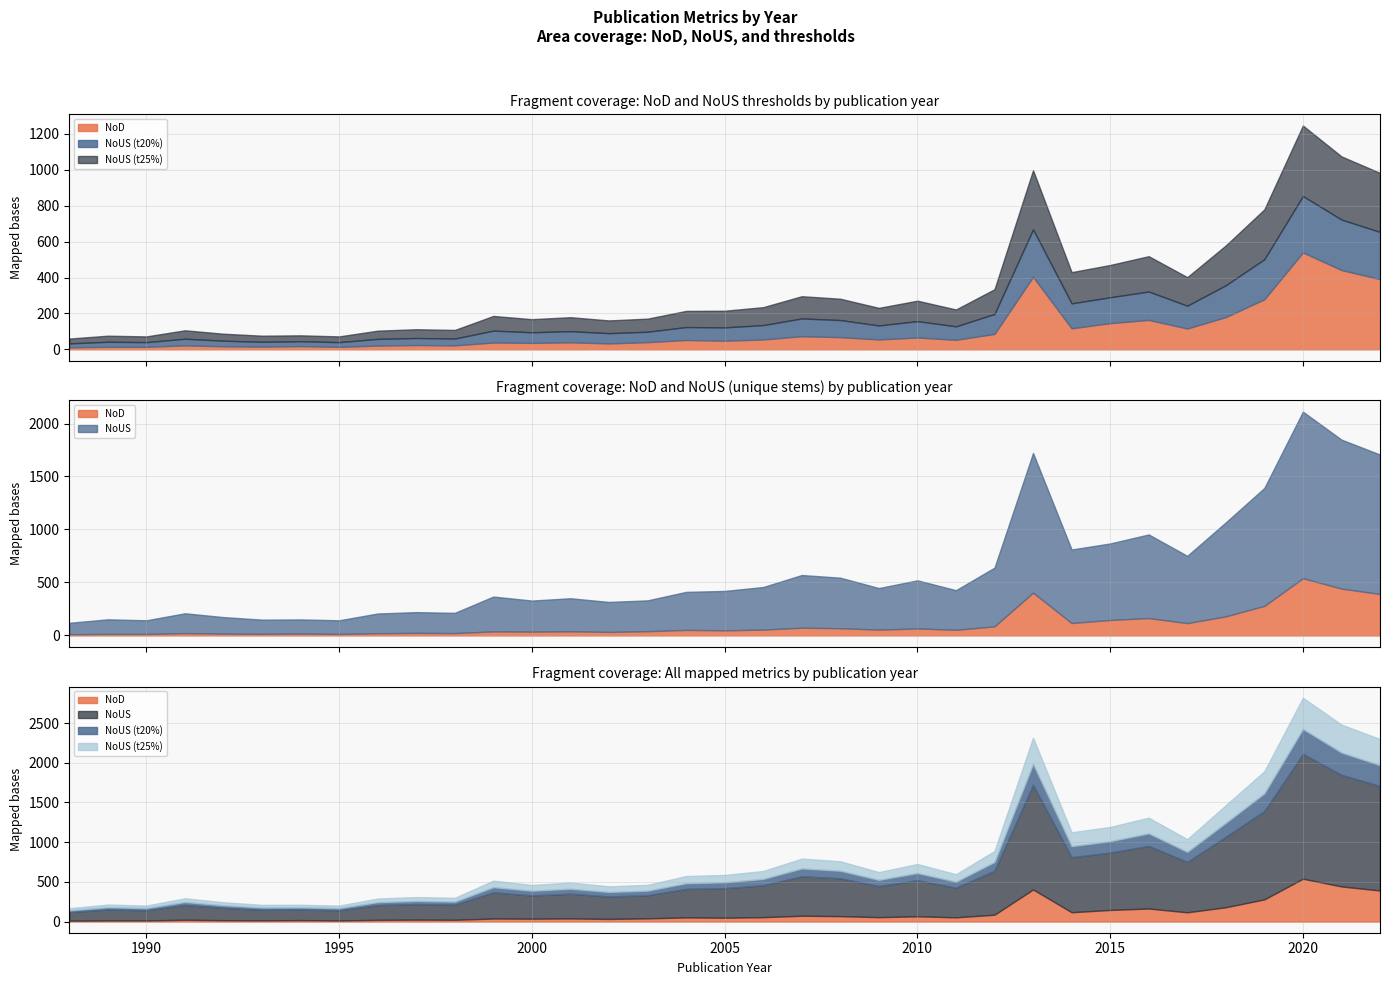

True or false: NoUS (t20%) and NoUS (t25%) cross at least once.

False